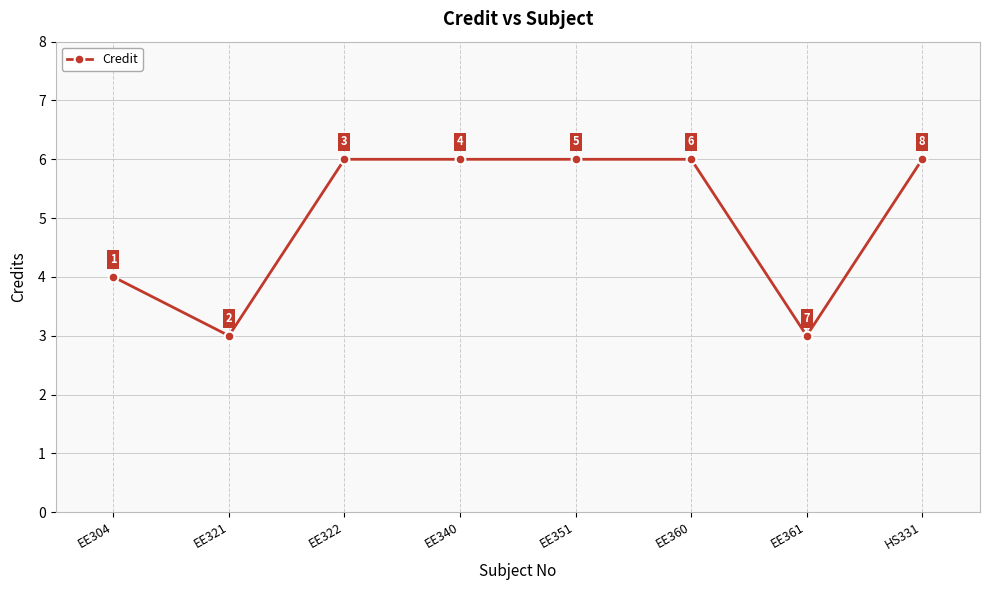

Reading left to right, extract all data points from this chart.

EE304=4	EE321=3	EE322=6	EE340=6	EE351=6	EE360=6	EE361=3	HS331=6